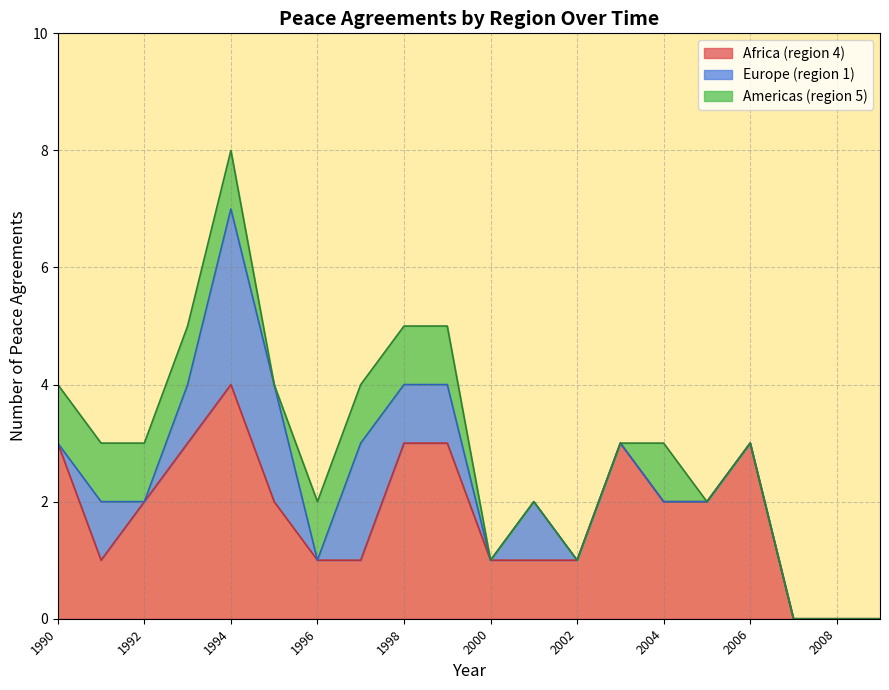

How many data points does each series have?

20